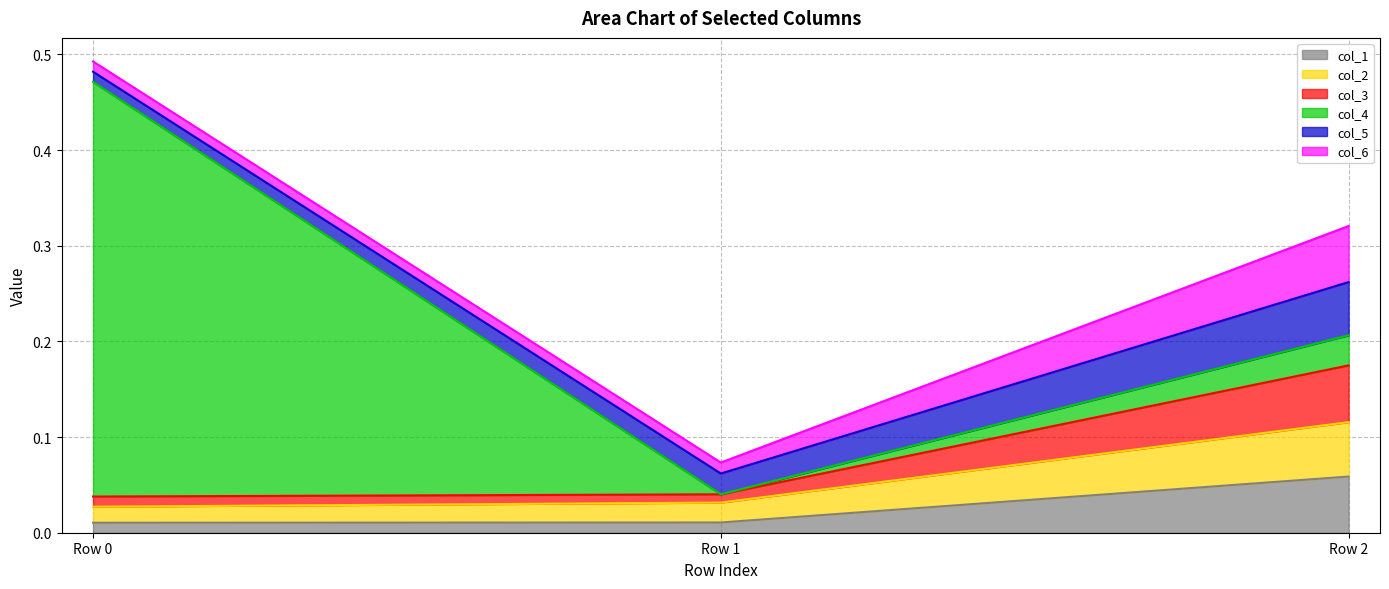

Which category has the lowest value in the col_1 series?

Row 0